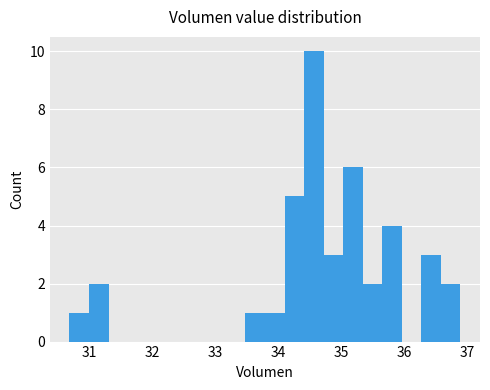

Around what value on the x-axis is the tallest bar? Give the approximate position of its centre, as read against the axis.

34.6